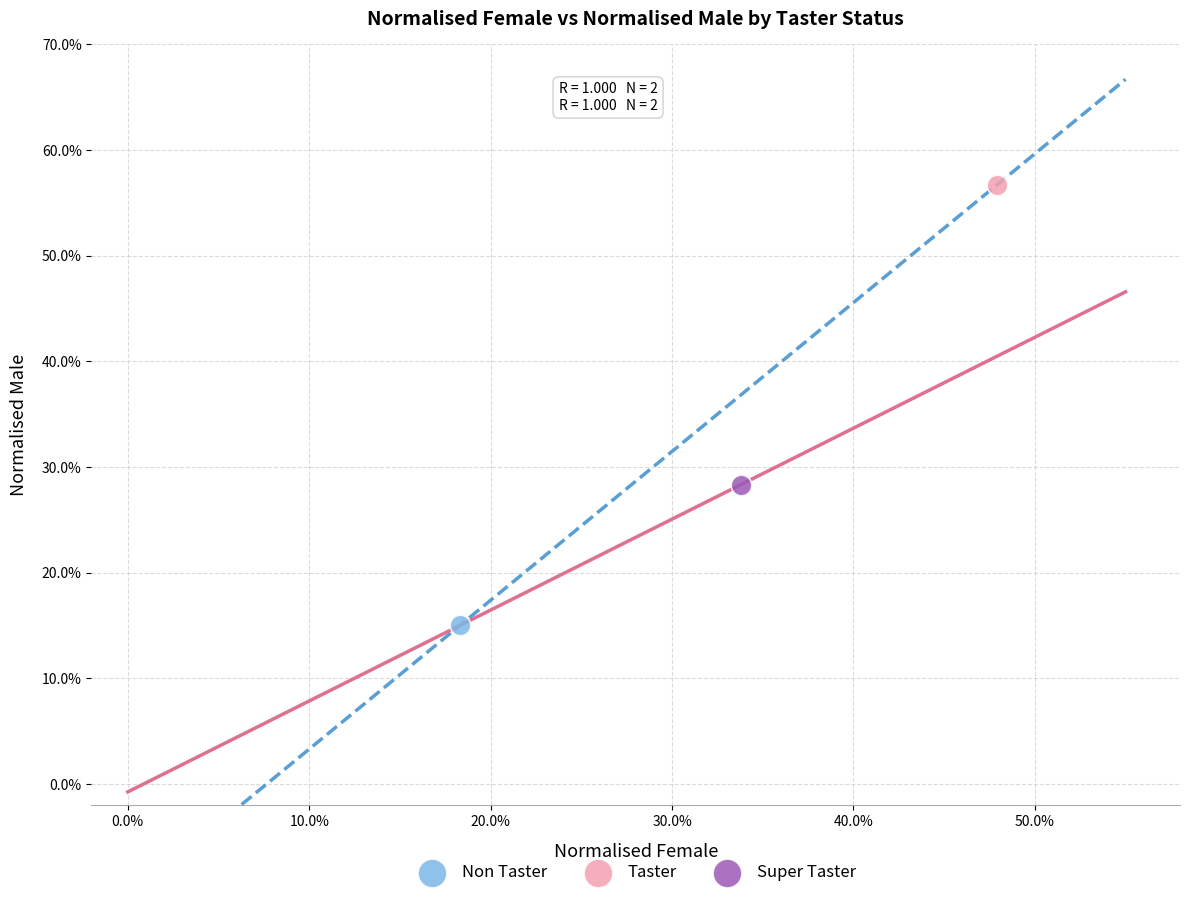

Which series reaches the maximum Y coordinate?

Taster